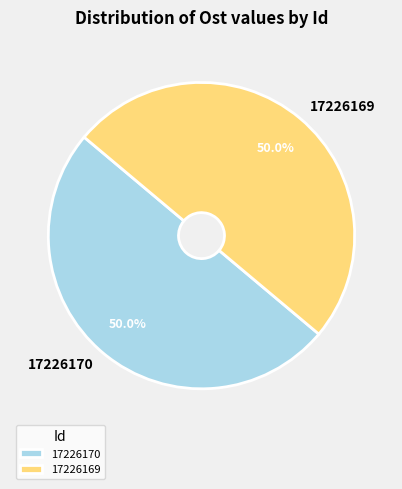

What percentage do 17226170 and 17226169 together represent?

100.0%